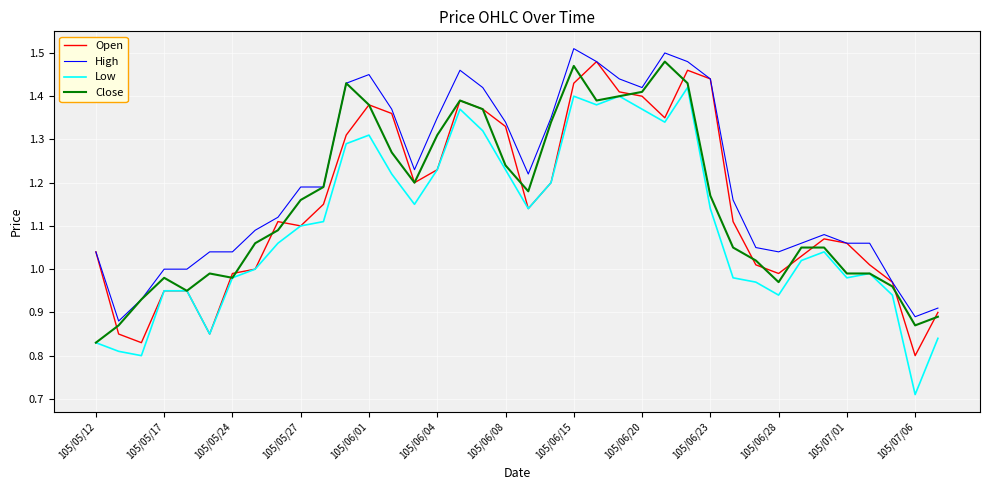

Which series has the widest spread of values?

Low